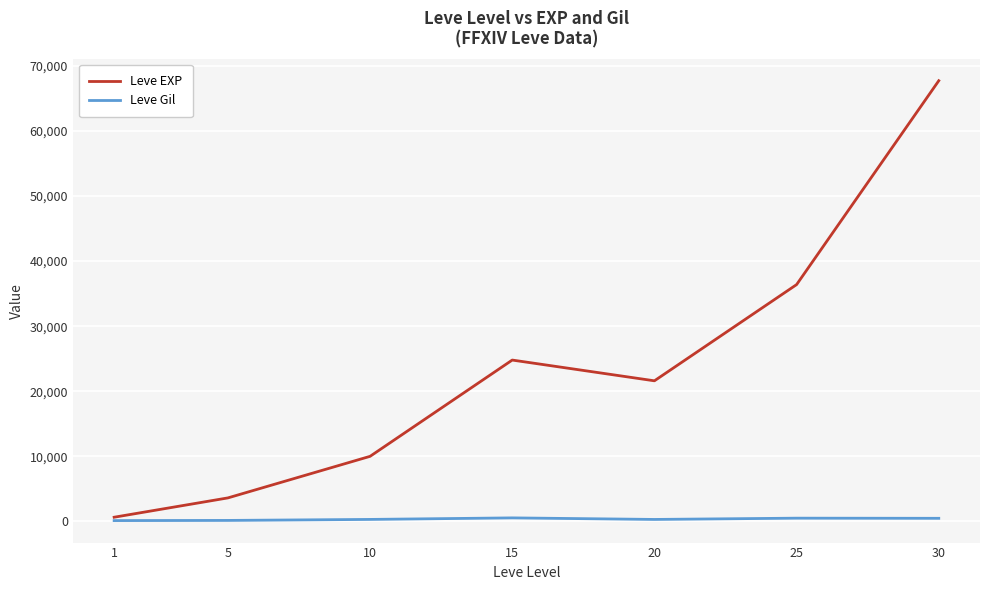

What is the total value across all series at 1?

743